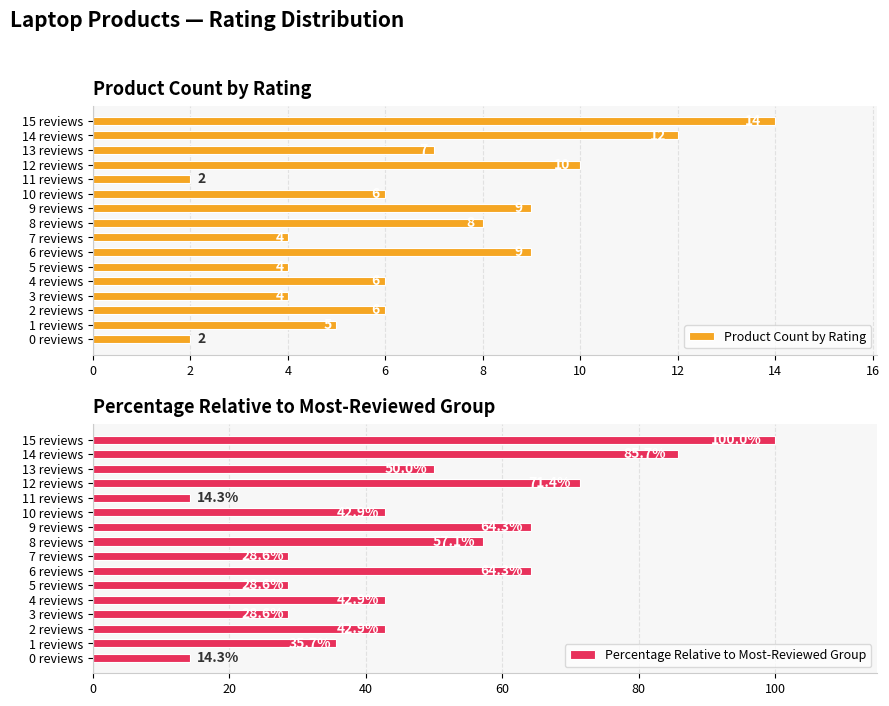

Reading left to right, list all the values displayed in this chart.

Product Count by Rating: 2.0	5.0	6.0	4.0	6.0	4.0	9.0	4.0	8.0	9.0	6.0	2.0	10.0	7.0	12.0	14.0
Percentage Relative to Most-Reviewed Group: 14.3	35.7	42.9	28.6	42.9	28.6	64.3	28.6	57.1	64.3	42.9	14.3	71.4	50.0	85.7	100.0